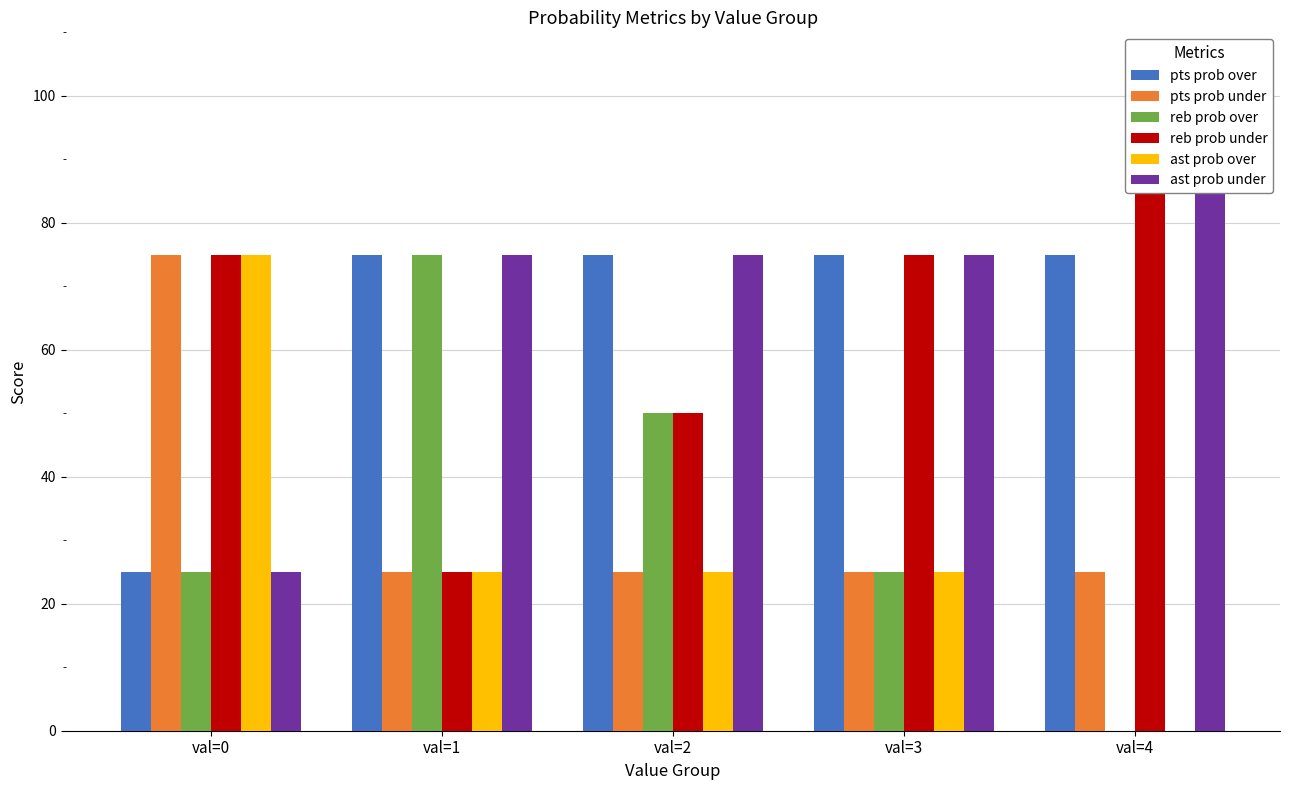

At which category is the sum across all series the highest?

val=0